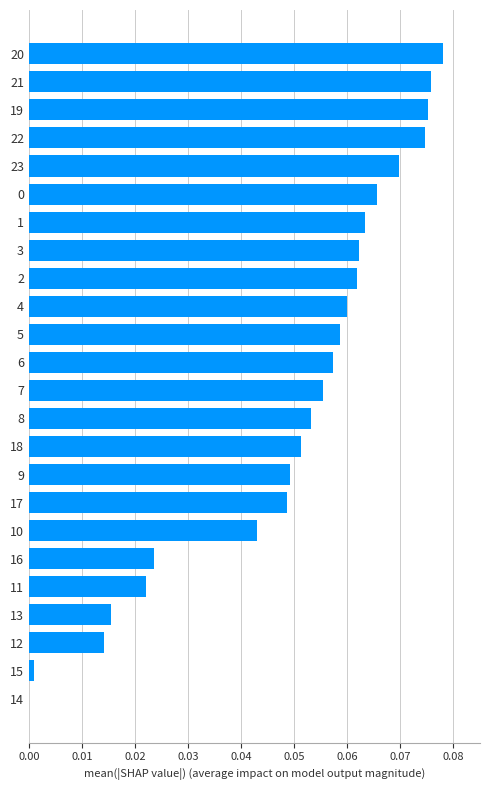

Which label corresponds to the largest value in the chart?

20